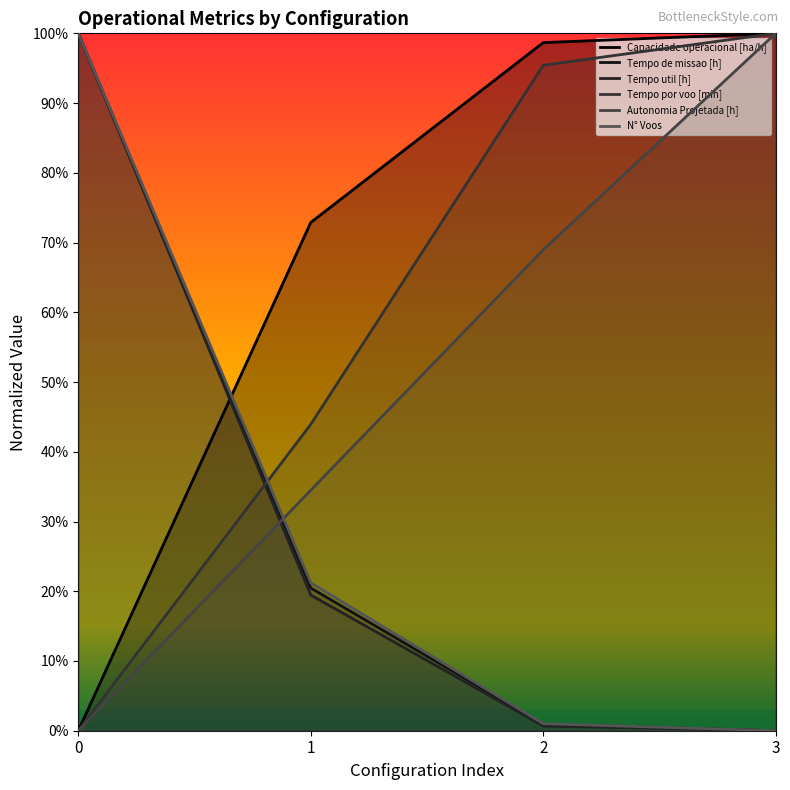

Reading right to left, extract all data points from this chart.

Capacidade operacional [ha/h]: 1.0	1.0	0.7	0.0
Tempo de missao [h]: 0.0	0.0	0.2	1.0
Tempo util [h]: 0.0	0.0	0.2	1.0
Tempo por voo [min]: 1.0	1.0	0.4	0.0
Autonomia Projetada [h]: 1.0	0.7	0.3	0.0
N° Voos: 0.0	0.0	0.2	1.0